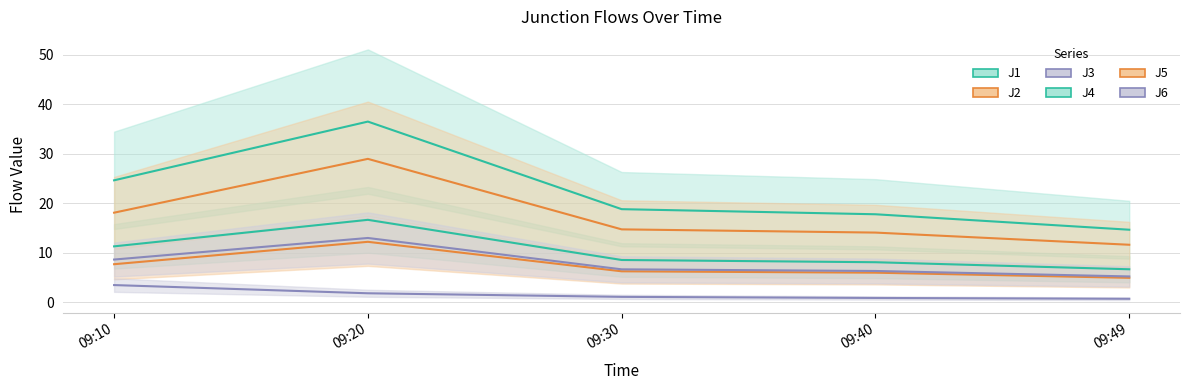

Which category has the lowest value across all series?

09:49